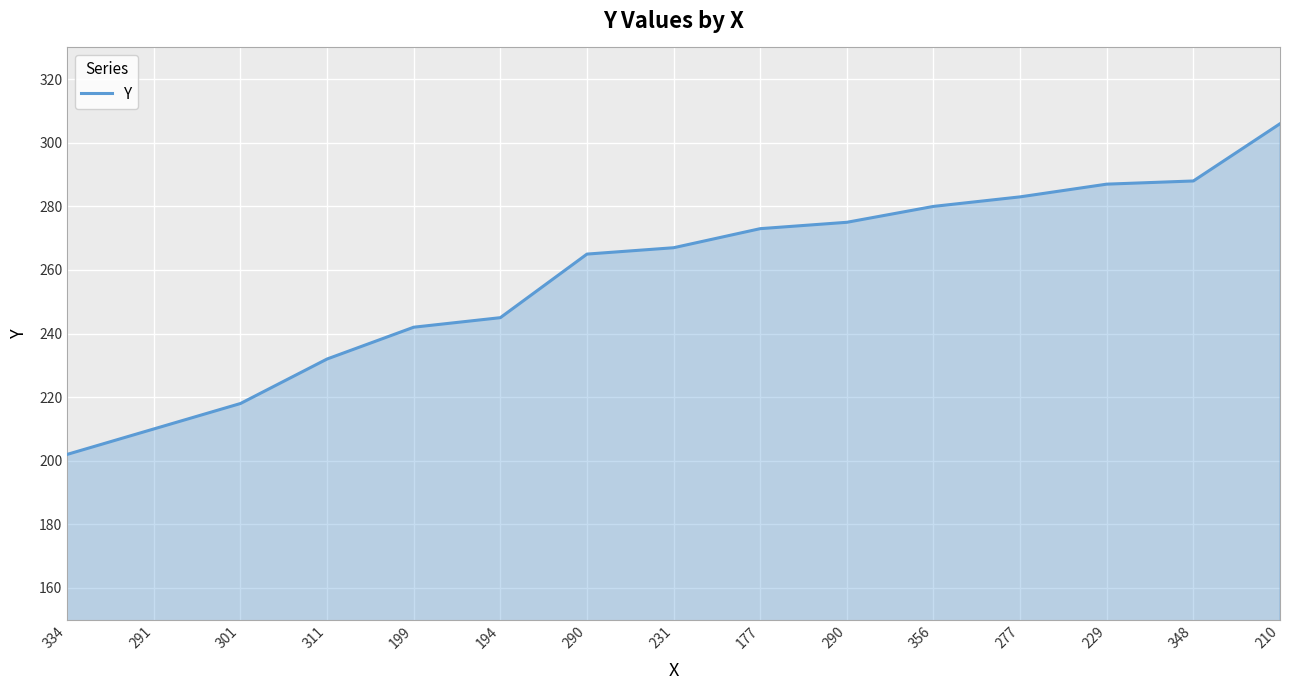

Which label corresponds to the largest value in the chart?

210